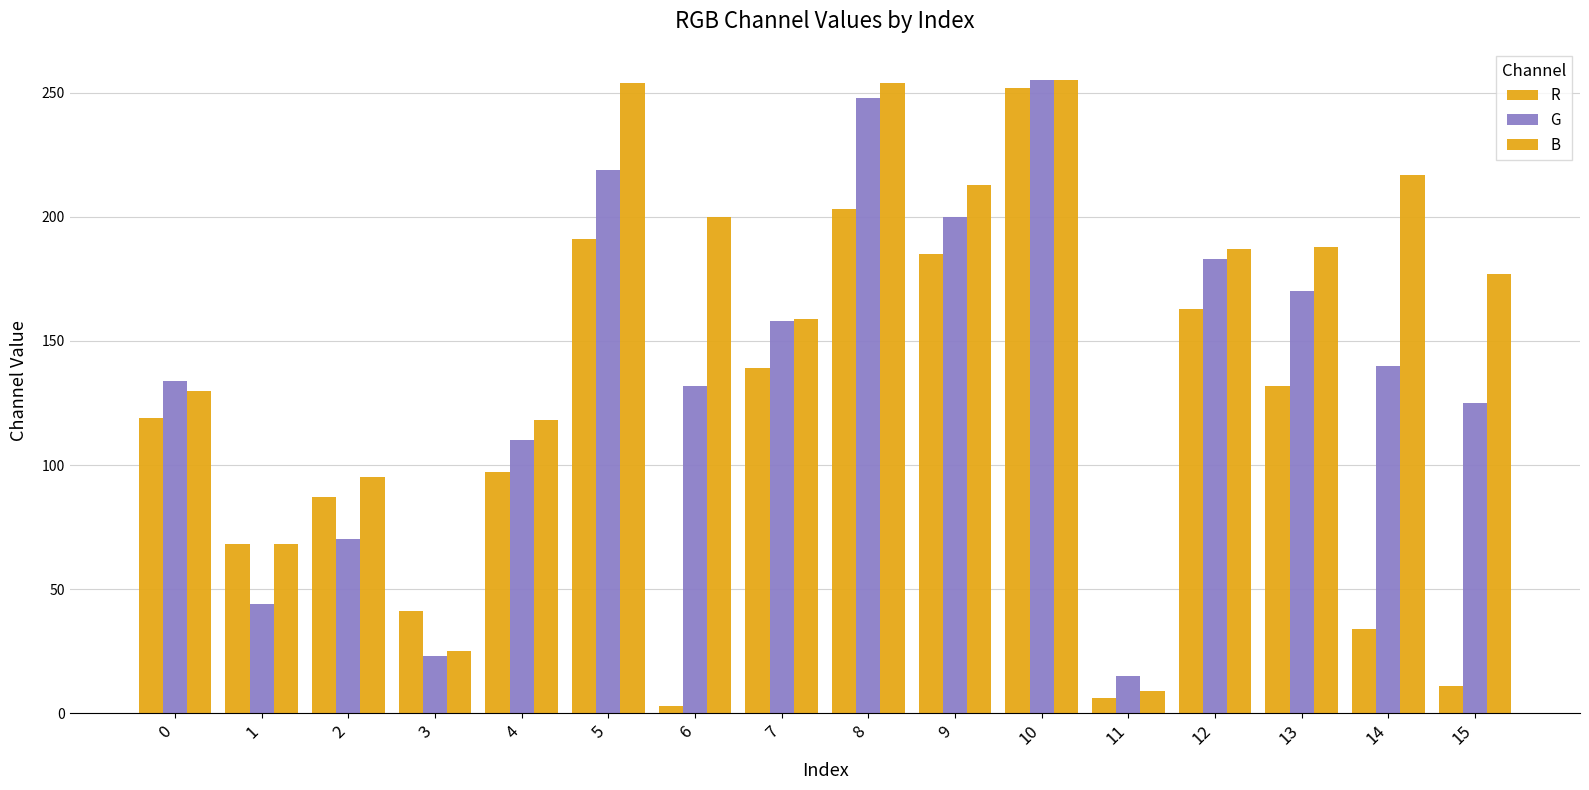

Does the chart contain stacked bars?

No